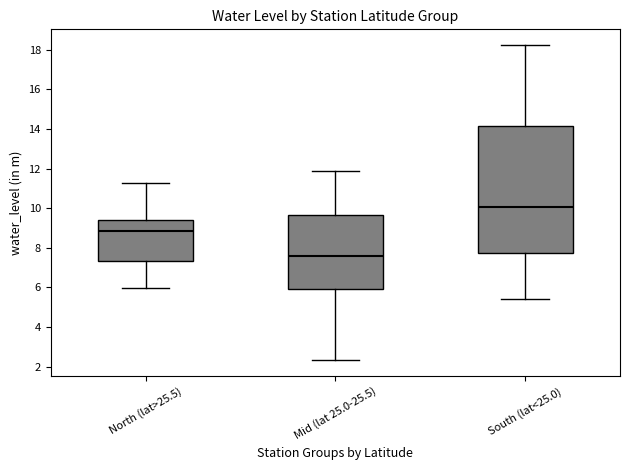

Reading left to right, read every box against the y-axis: the position of its median line, the range the box covers, and the ends of its whiskers. The values are not printed on the chart, so give them approximately, as read against the axis.

North (lat>25.5): median 8.8, box 7.4 to 9.4, whiskers 6.0 to 11.2
Mid (lat 25.0-25.5): median 7.6, box 6.0 to 9.6, whiskers 2.4 to 11.8
South (lat<25.0): median 10.0, box 7.8 to 14.2, whiskers 5.4 to 18.2